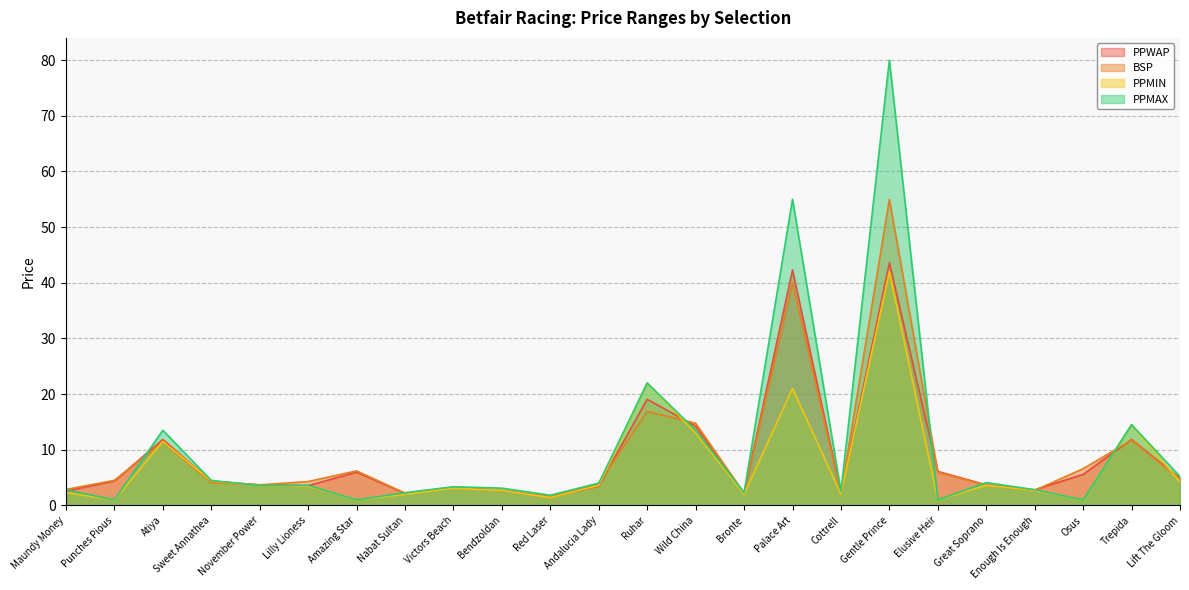

What is the total value across all series at Victors Beach?

12.9